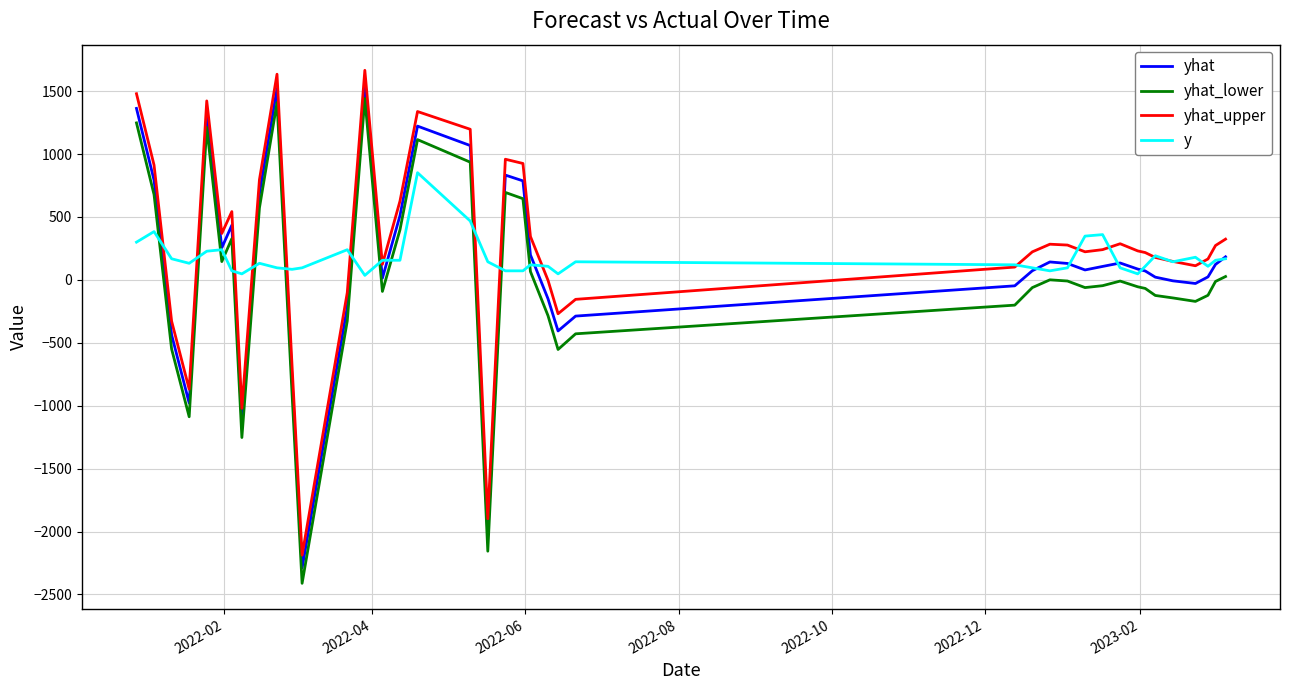

Which series has the widest spread of values?

yhat_upper